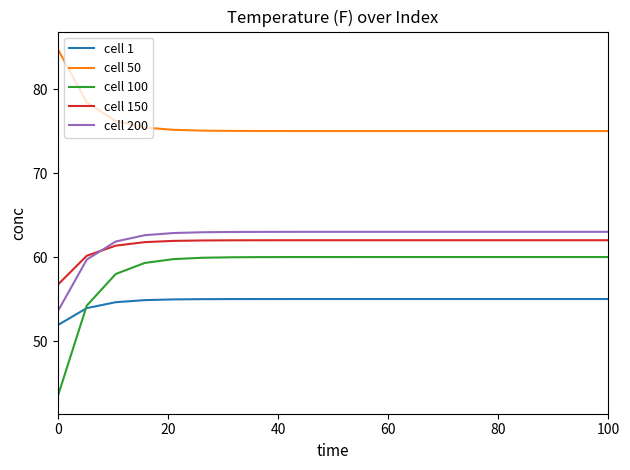

After their last crossing, which series has the higher values: cell 200 or cell 150?

cell 200